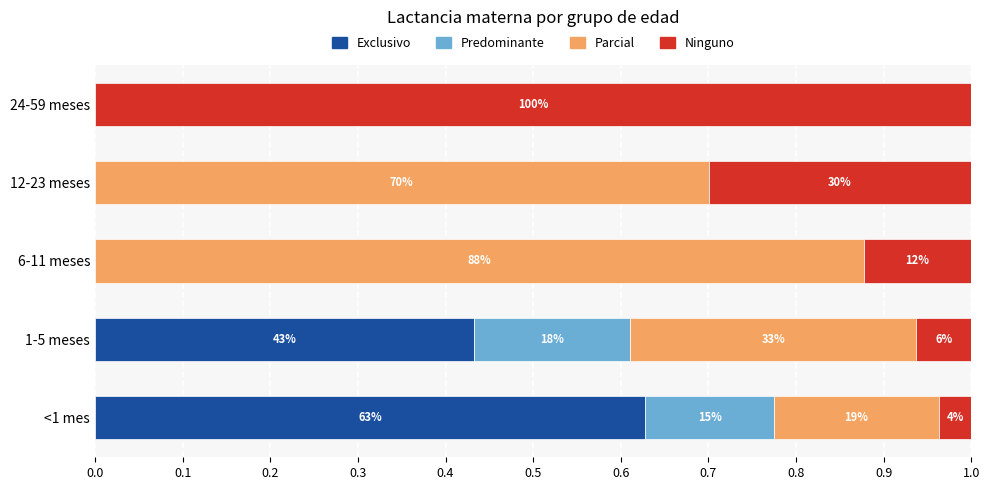

At how many categories does at least one series exceed 0?

5